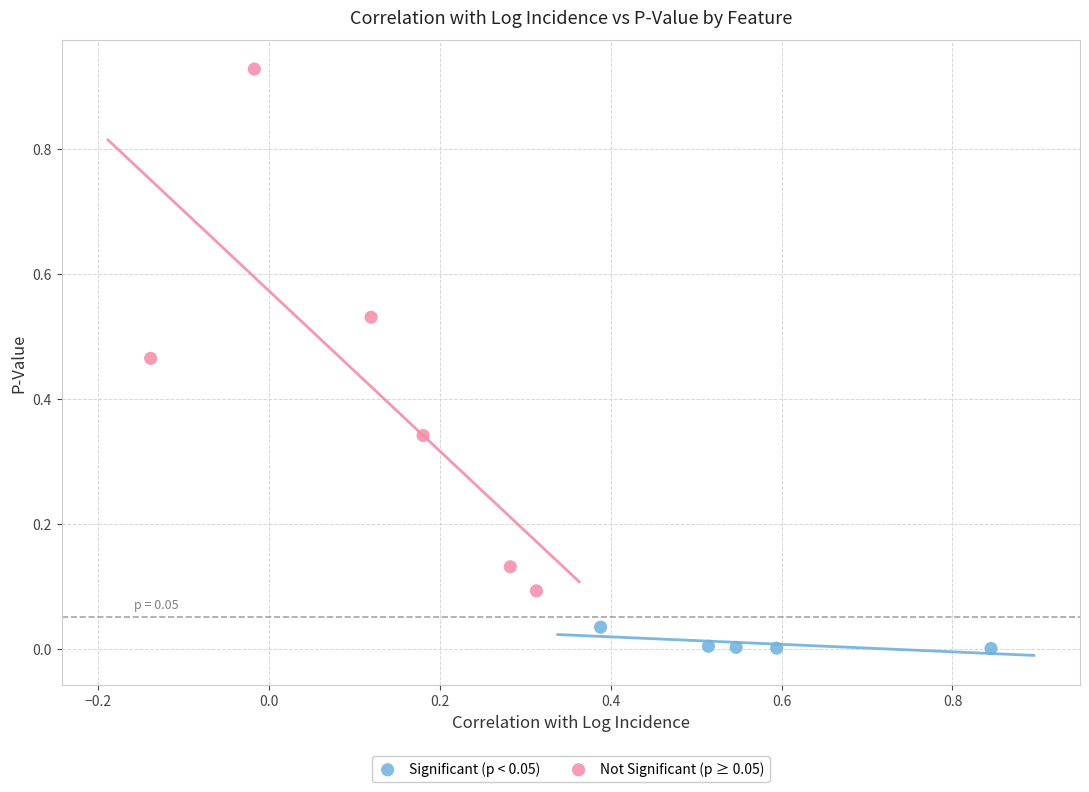

Which series contains the highest Y value?

Not Significant (p ≥ 0.05)